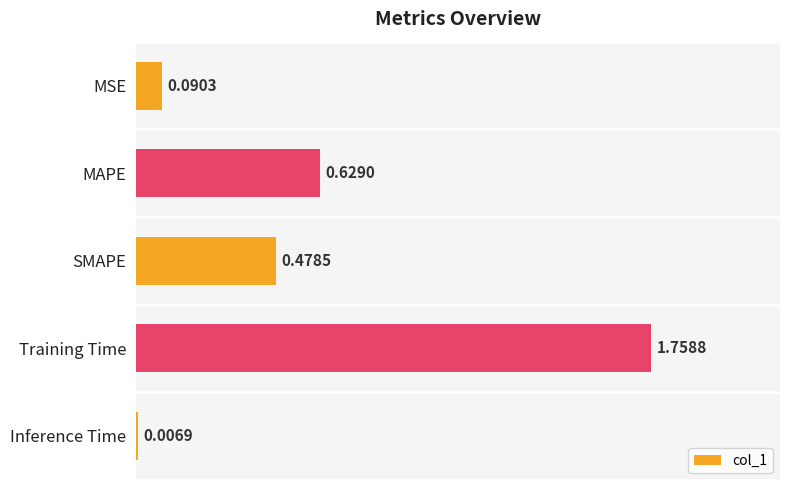

List the labels in order of value, smallest first.

Inference Time, MSE, SMAPE, MAPE, Training Time